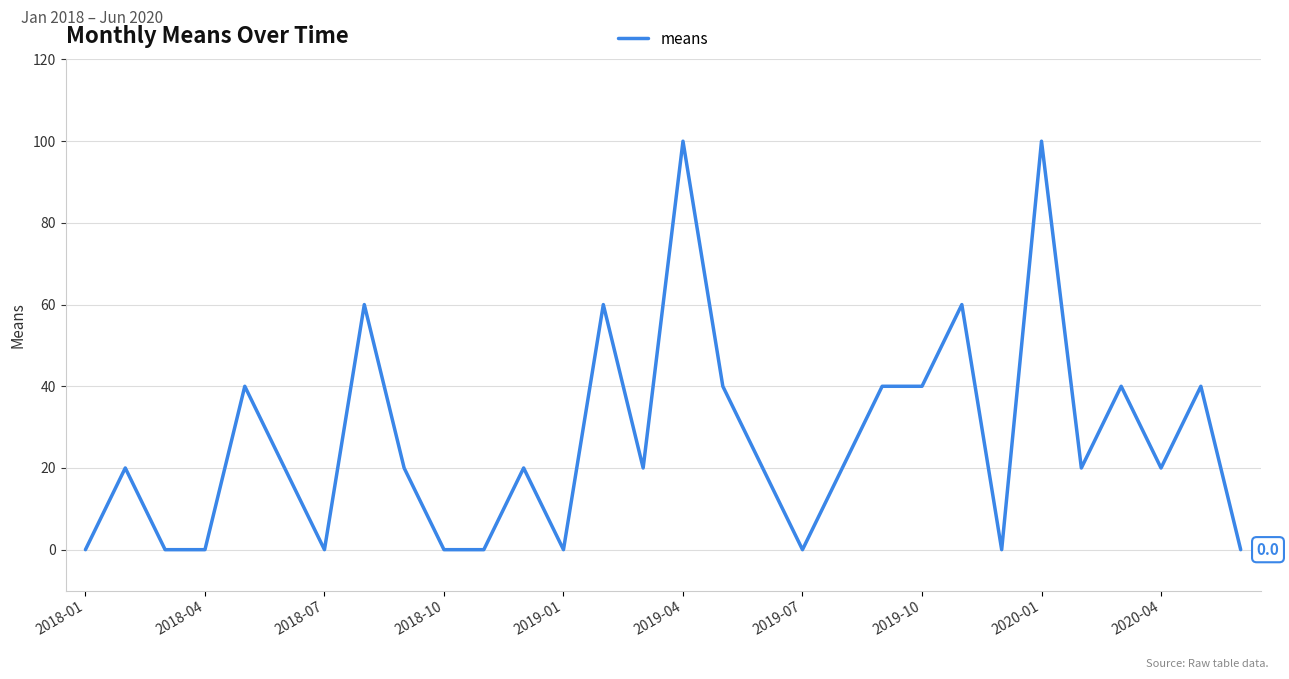

What is the greatest value displayed?

100